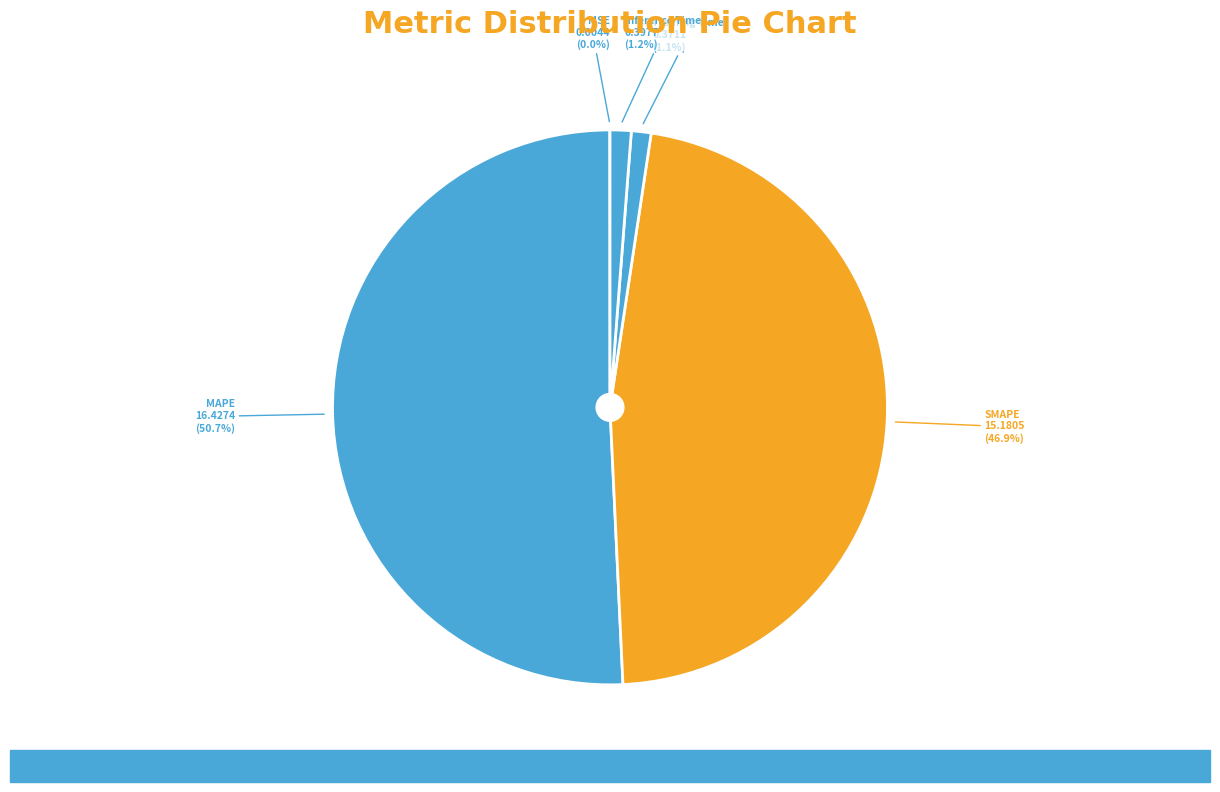

To the nearest percent, what is the difference between the largest and smallest slice percentages?

51%